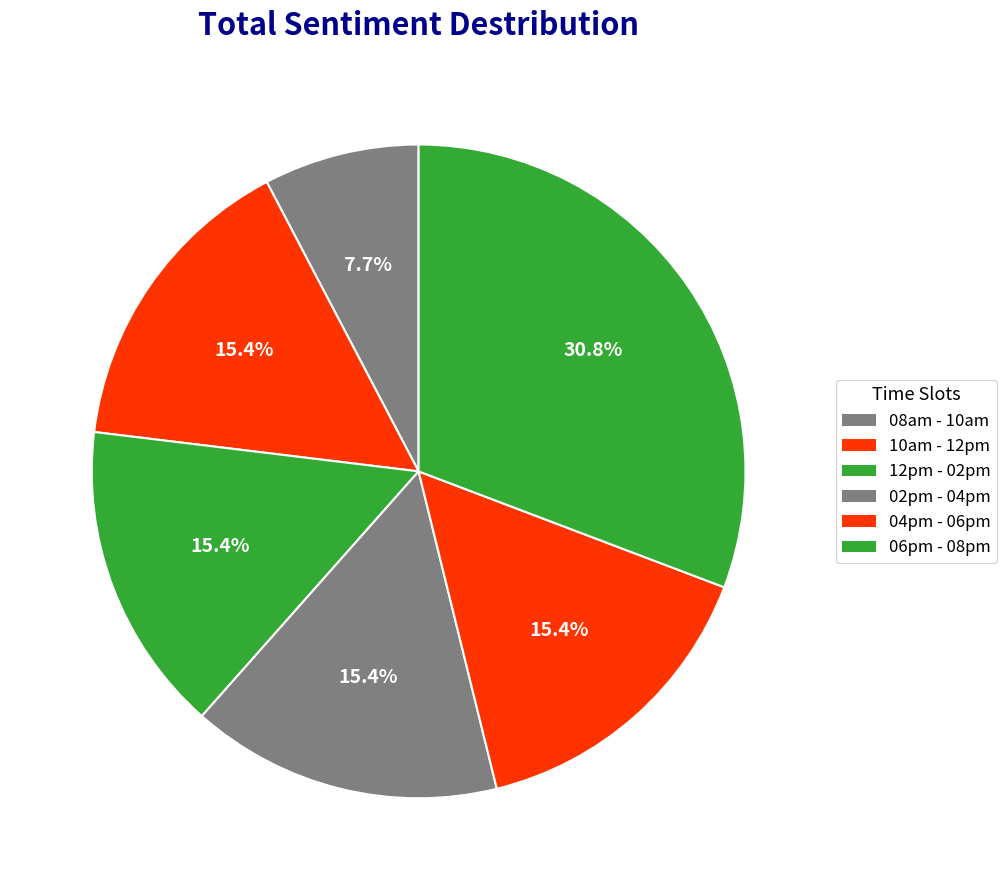

Rank the categories by value from lowest to highest.

08am - 10am, 10am - 12pm, 12pm - 02pm, 02pm - 04pm, 04pm - 06pm, 06pm - 08pm